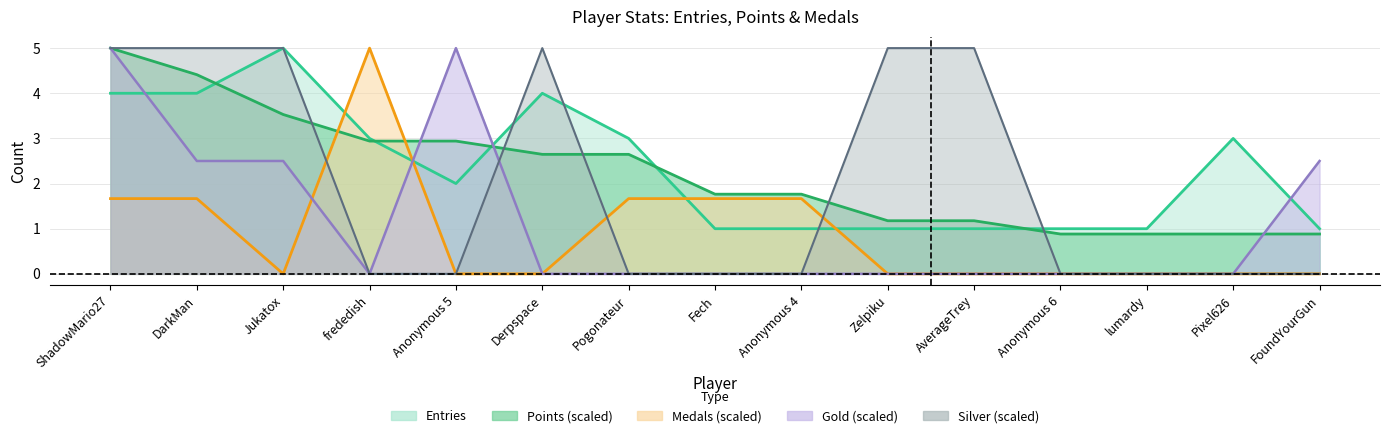

What is the total value across all series at ShadowMario27?

20.7